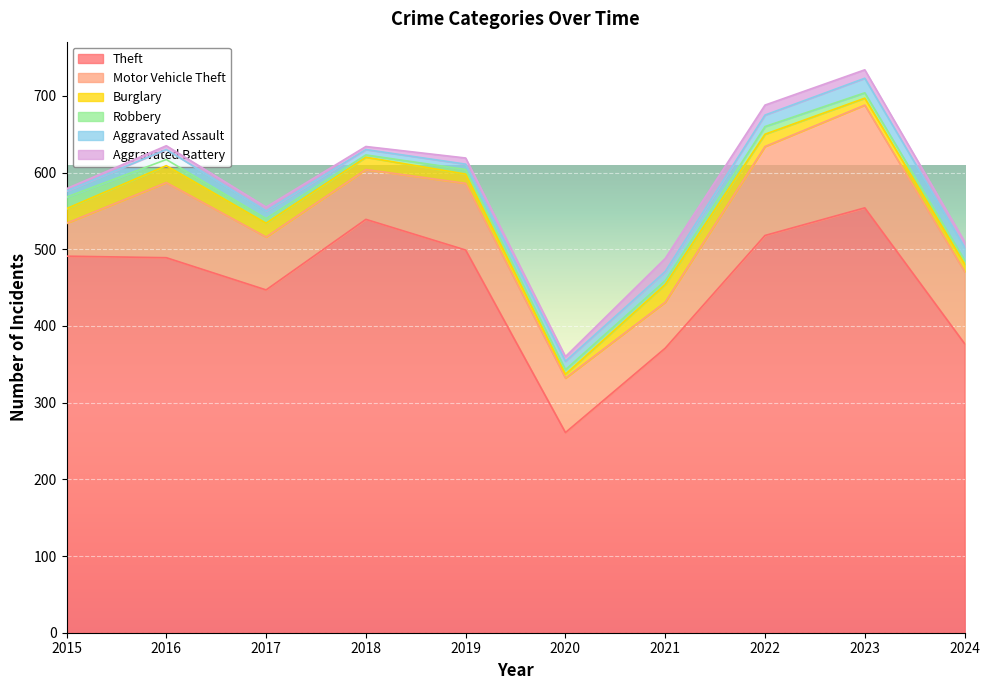

At which category does Motor Vehicle Theft reach its first local peak?

2016